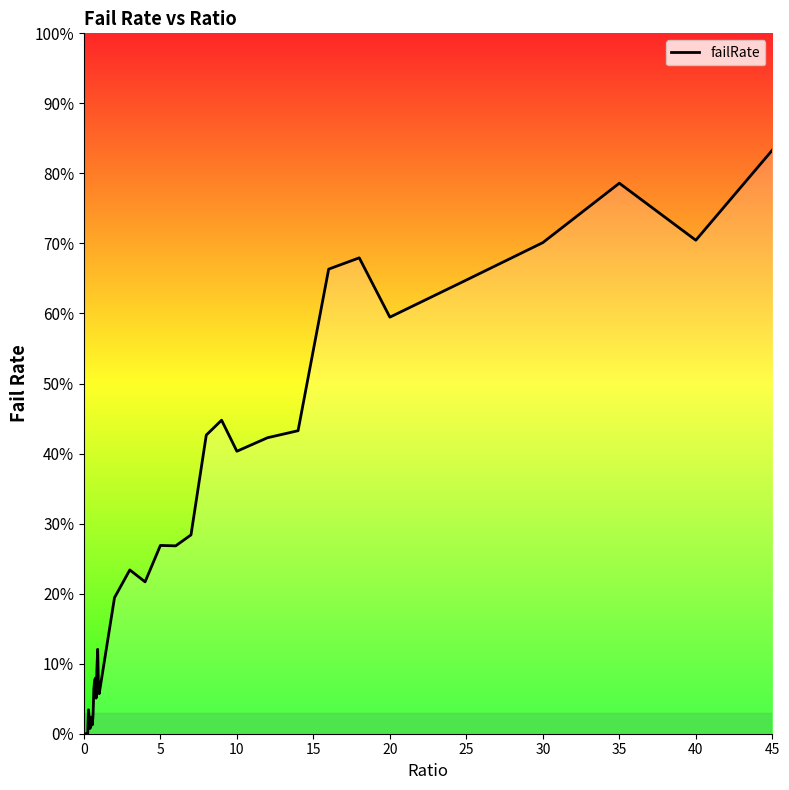

What is the difference between the maximum and minimum values?

83.3